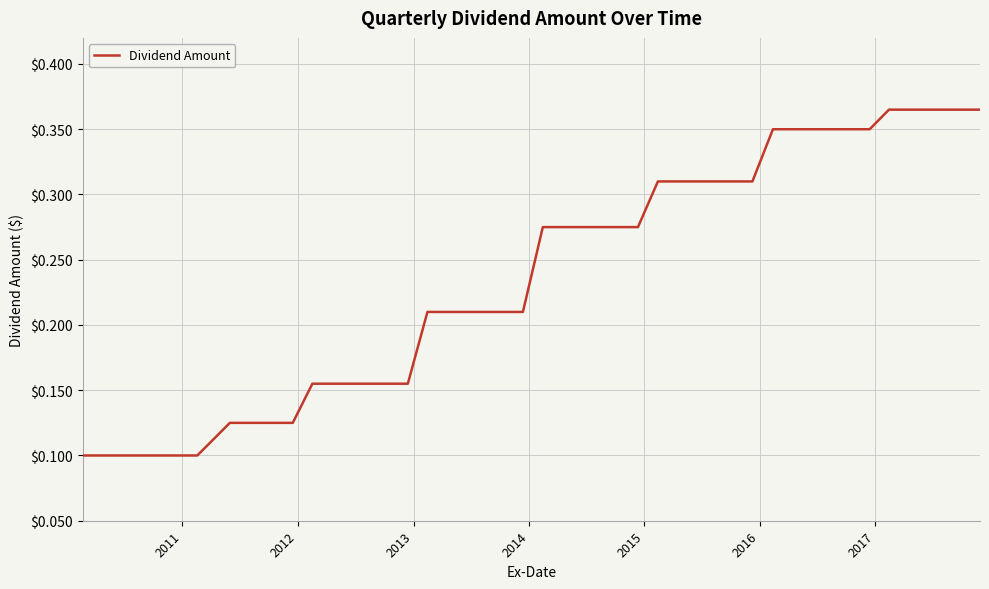

How many lines are shown in the chart?

1